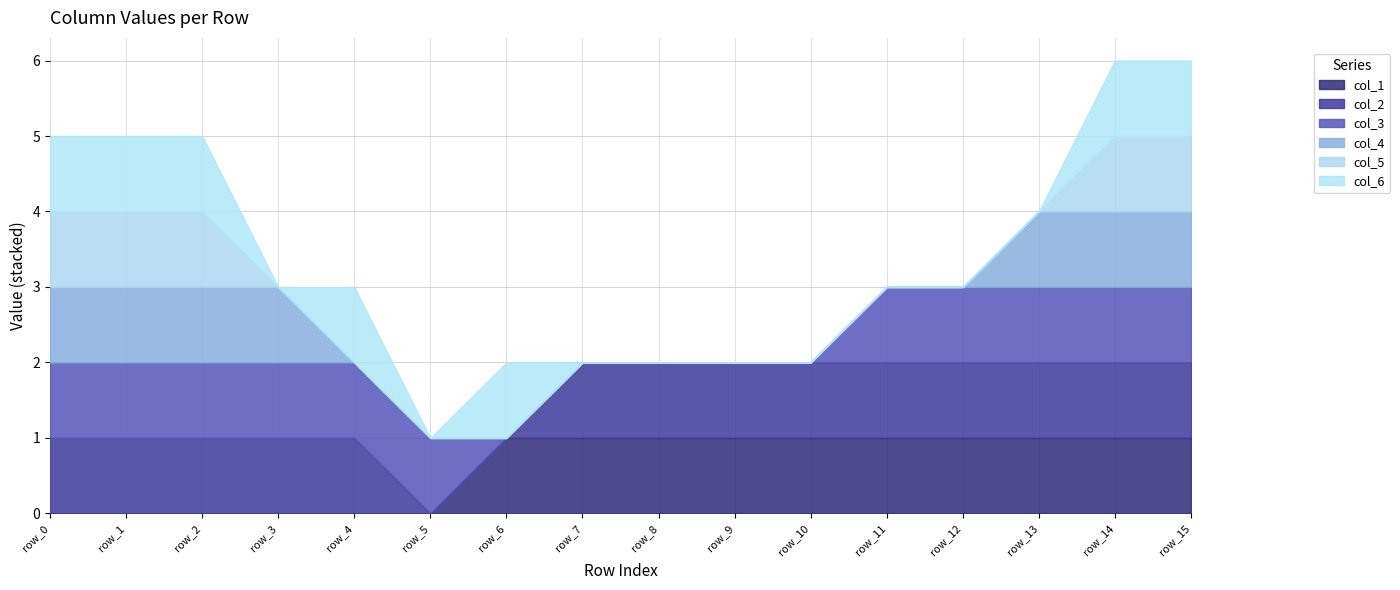

Reading left to right, what are all the values shown in this chart?

col_1: row_0=0	row_1=0	row_2=0	row_3=0	row_4=0	row_5=0	row_6=1	row_7=1	row_8=1	row_9=1	row_10=1	row_11=1	row_12=1	row_13=1	row_14=1	row_15=1
col_2: row_0=1	row_1=1	row_2=1	row_3=1	row_4=1	row_5=0	row_6=0	row_7=1	row_8=1	row_9=1	row_10=1	row_11=1	row_12=1	row_13=1	row_14=1	row_15=1
col_3: row_0=1	row_1=1	row_2=1	row_3=1	row_4=1	row_5=1	row_6=0	row_7=0	row_8=0	row_9=0	row_10=0	row_11=1	row_12=1	row_13=1	row_14=1	row_15=1
col_4: row_0=1	row_1=1	row_2=1	row_3=1	row_4=0	row_5=0	row_6=0	row_7=0	row_8=0	row_9=0	row_10=0	row_11=0	row_12=0	row_13=1	row_14=1	row_15=1
col_5: row_0=1	row_1=1	row_2=1	row_3=0	row_4=0	row_5=0	row_6=0	row_7=0	row_8=0	row_9=0	row_10=0	row_11=0	row_12=0	row_13=0	row_14=1	row_15=1
col_6: row_0=1	row_1=1	row_2=1	row_3=0	row_4=1	row_5=0	row_6=1	row_7=0	row_8=0	row_9=0	row_10=0	row_11=0	row_12=0	row_13=0	row_14=1	row_15=1